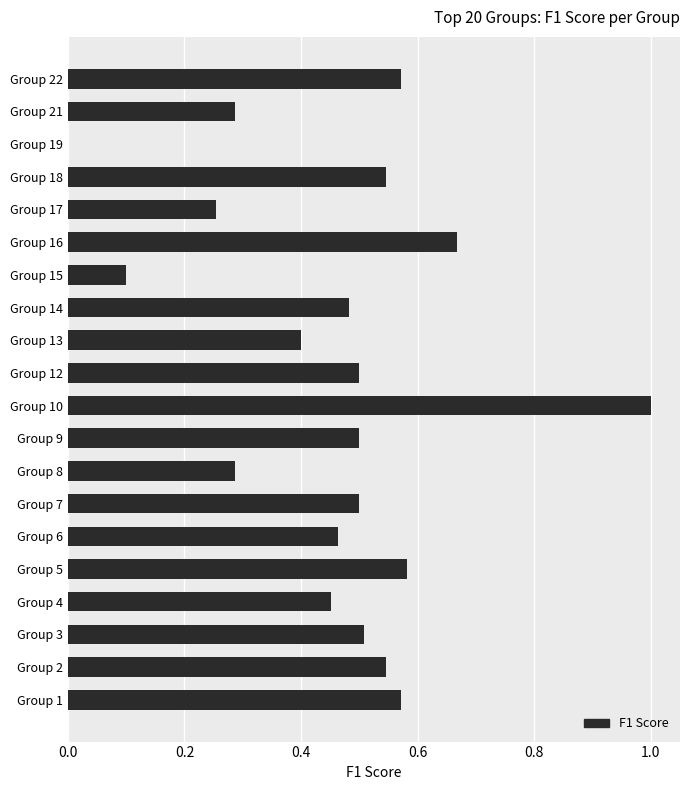

What value does the data have at Group 13?

0.4